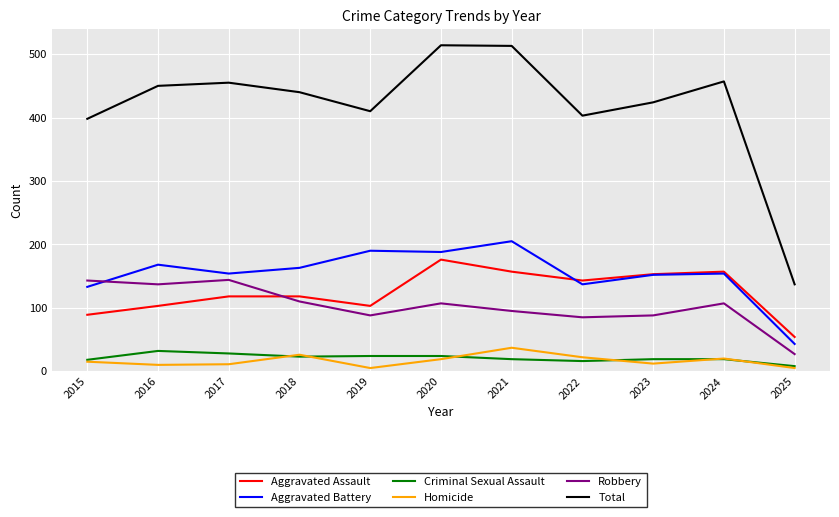

Does the chart have visible grid lines?

Yes